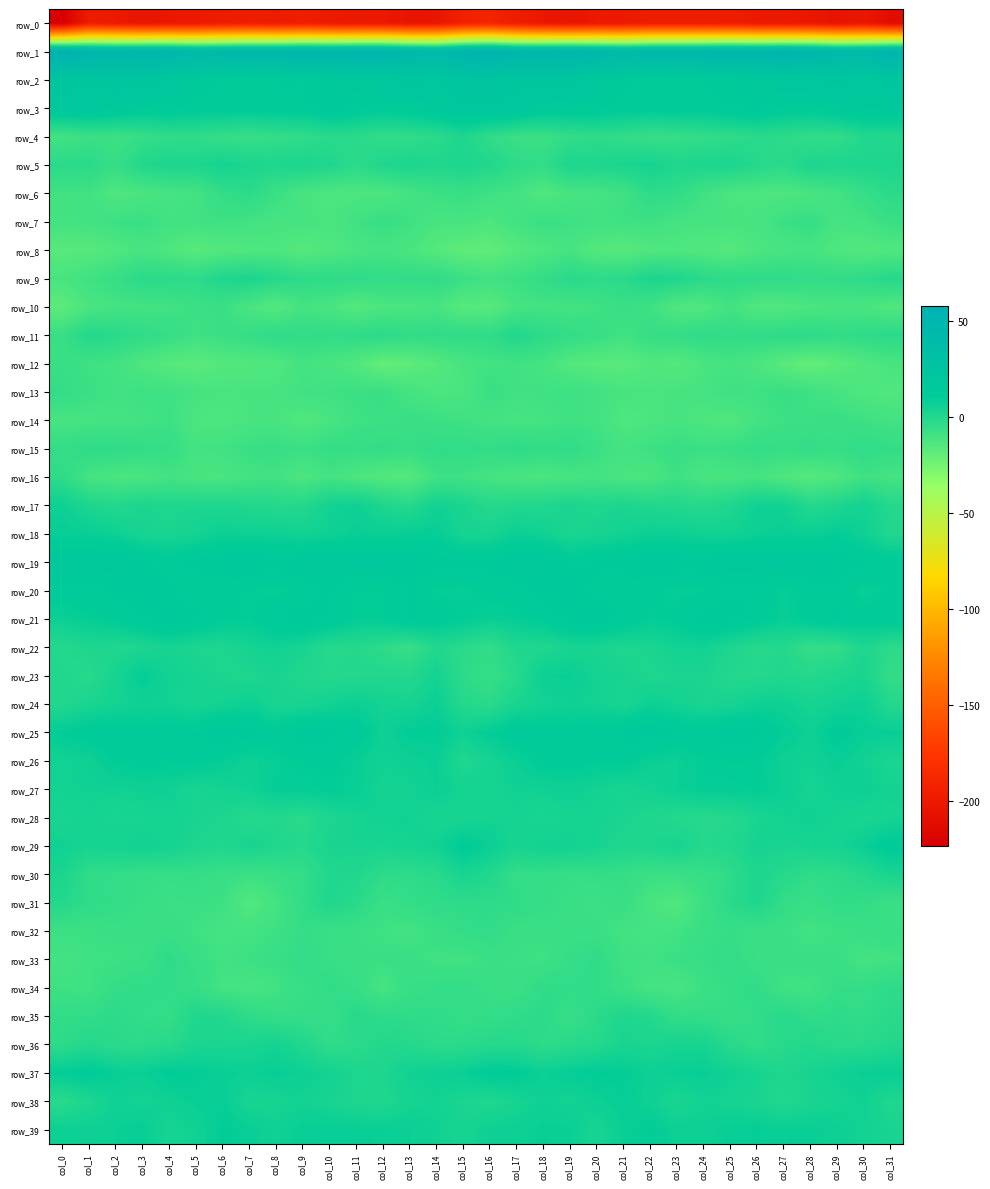

What is the spread (max minus min) of values at col_4?

249.9